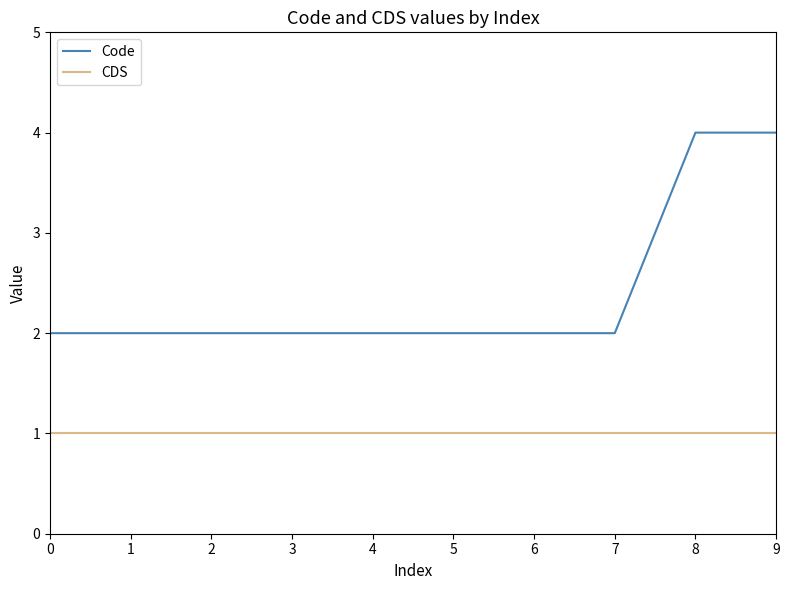

What is the difference between the maximum and minimum values in the Code series?

2